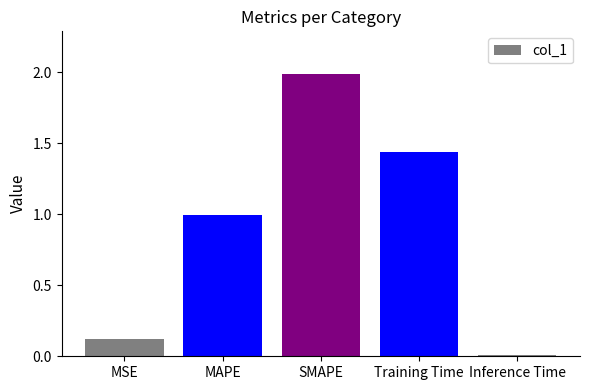

What position from the left is MAPE?

2